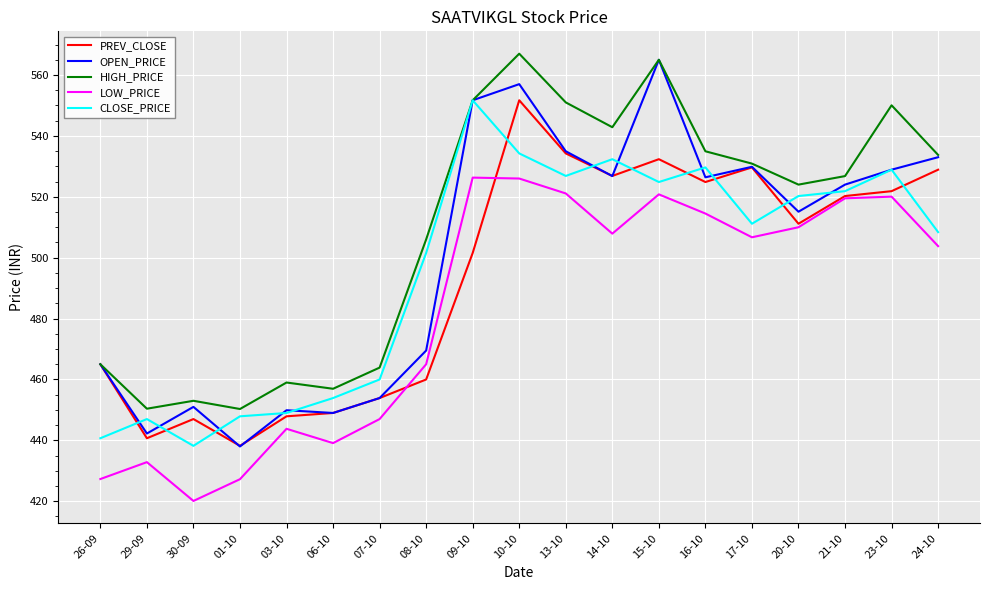

Which category has the highest value in the PREV_CLOSE series?

10-10